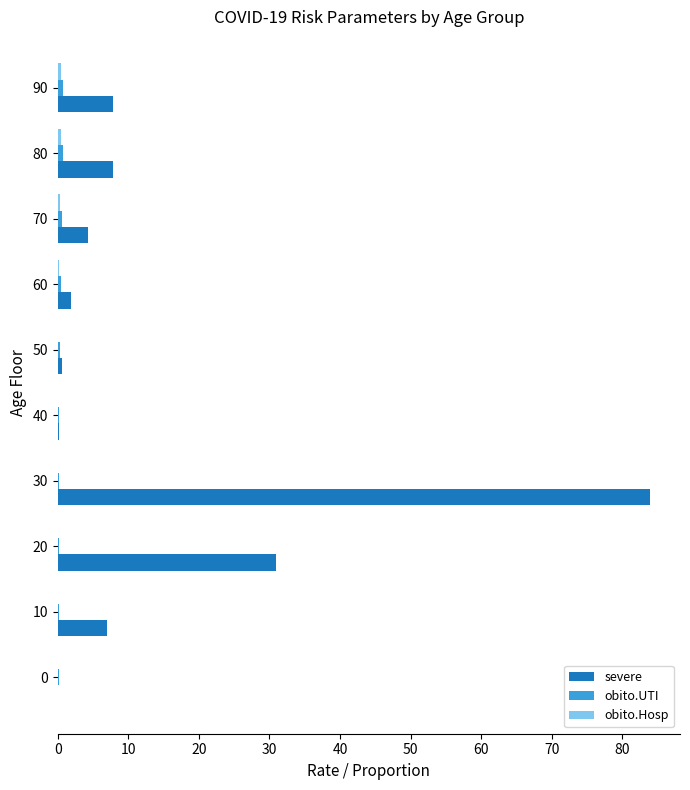

What is the total value across all series at 30?

84.2